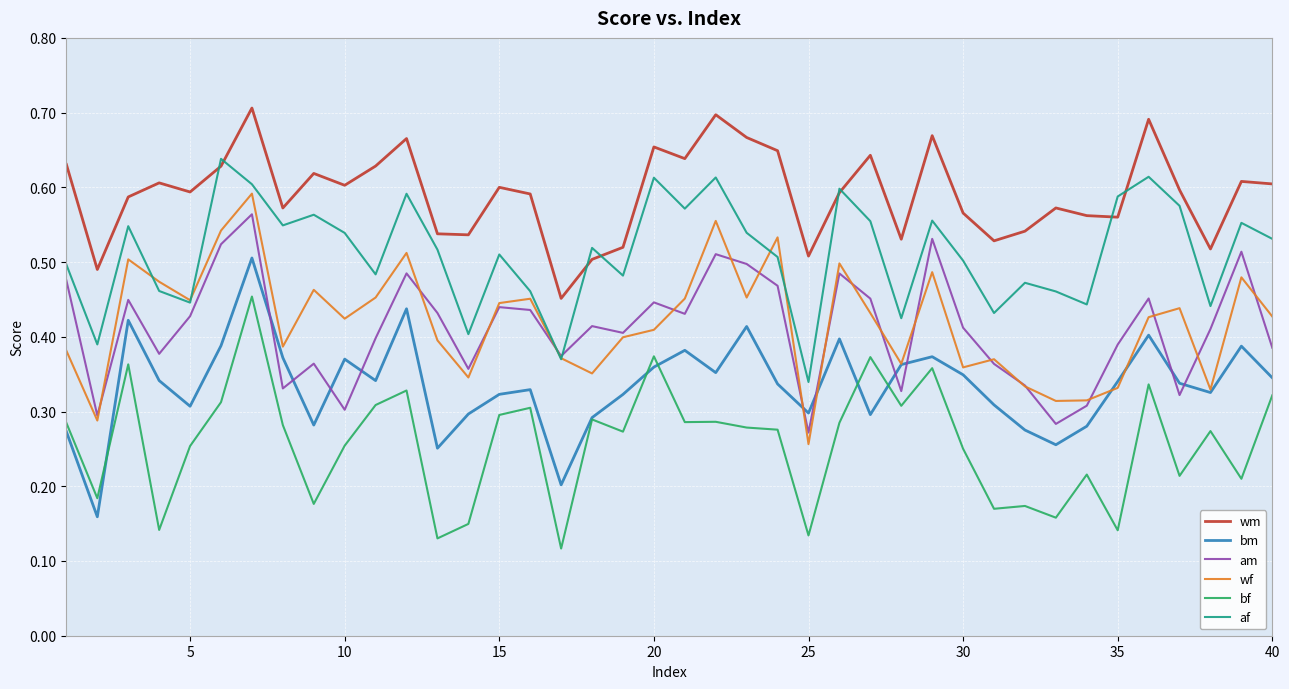

True or false: bf and wf cross at least once.

False